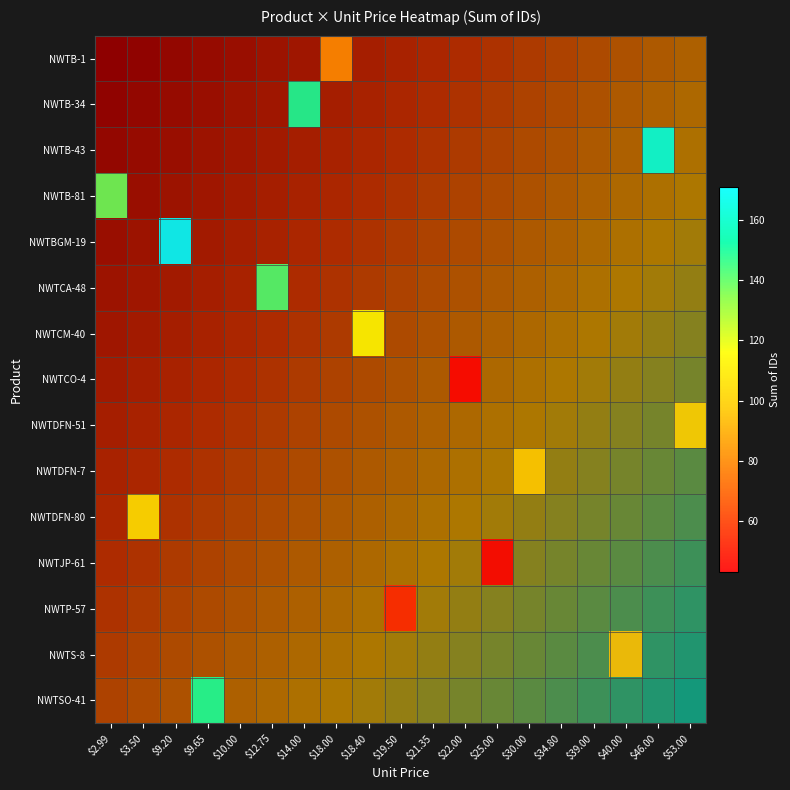

At which category does the chart reach its peak across all series?

$9.20